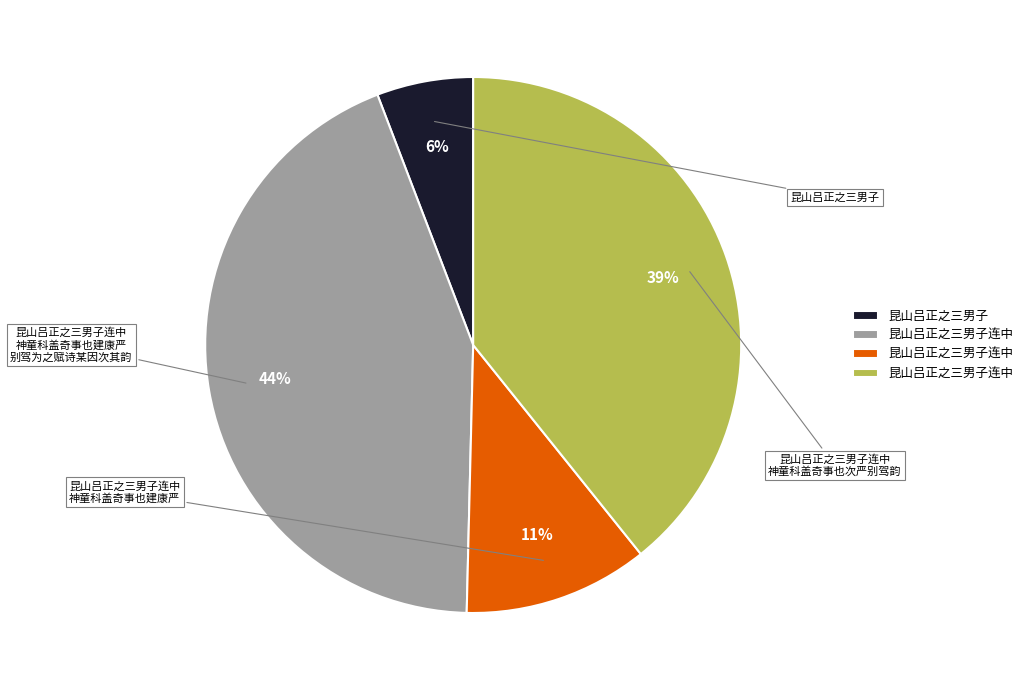

To the nearest percent, what is the difference between the largest and smallest slice percentages?

38%